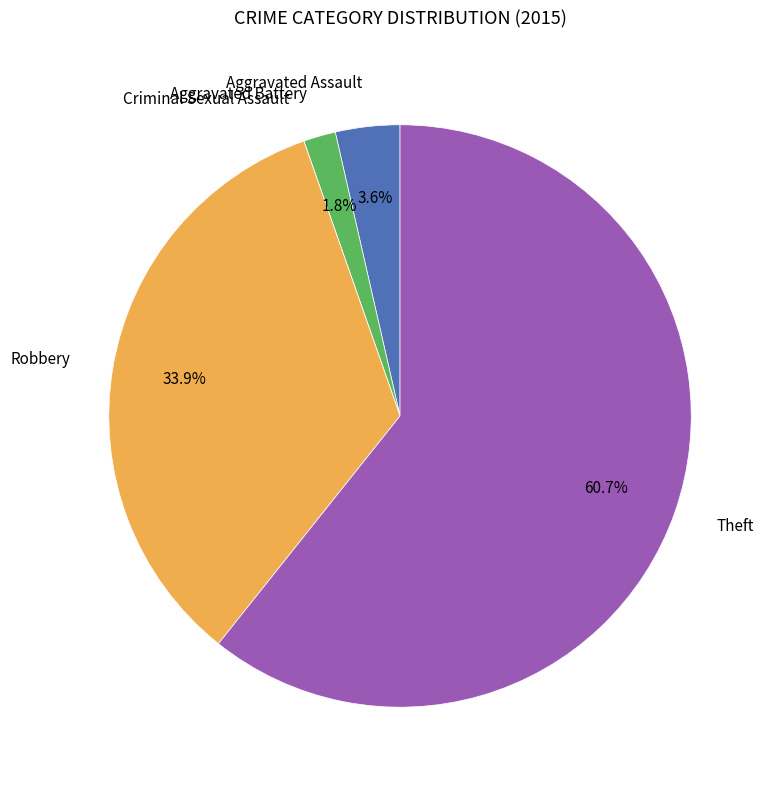

To the nearest percent, what is the difference between the largest and smallest slice percentages?

61%